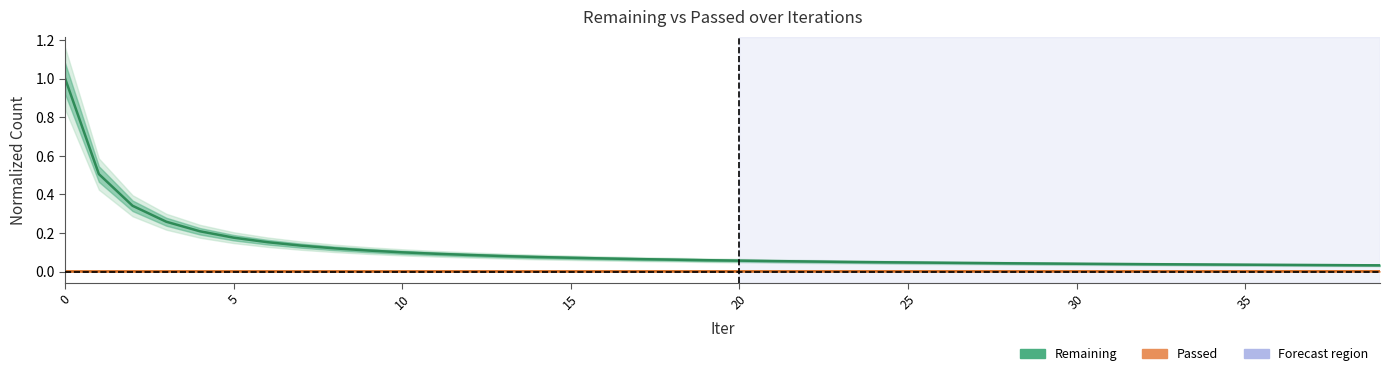

True or false: Passed and Remaining intersect in this chart.

False